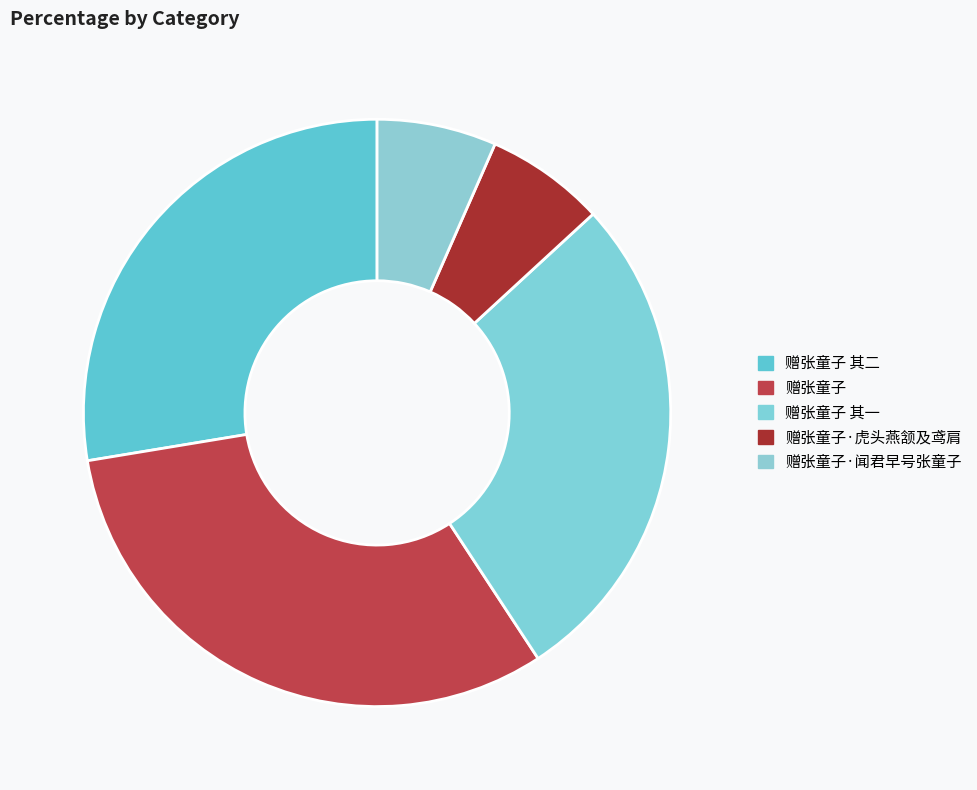

To the nearest percent, what is the difference between the largest and smallest slice percentages?

25%